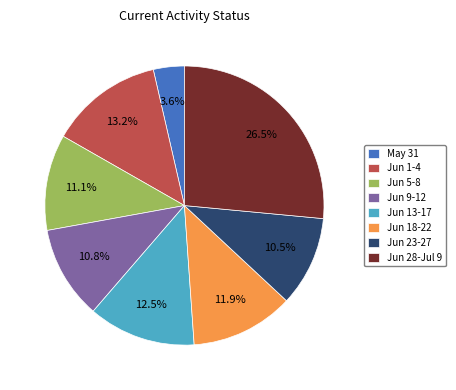

What is the smallest slice in the pie chart?

May 31